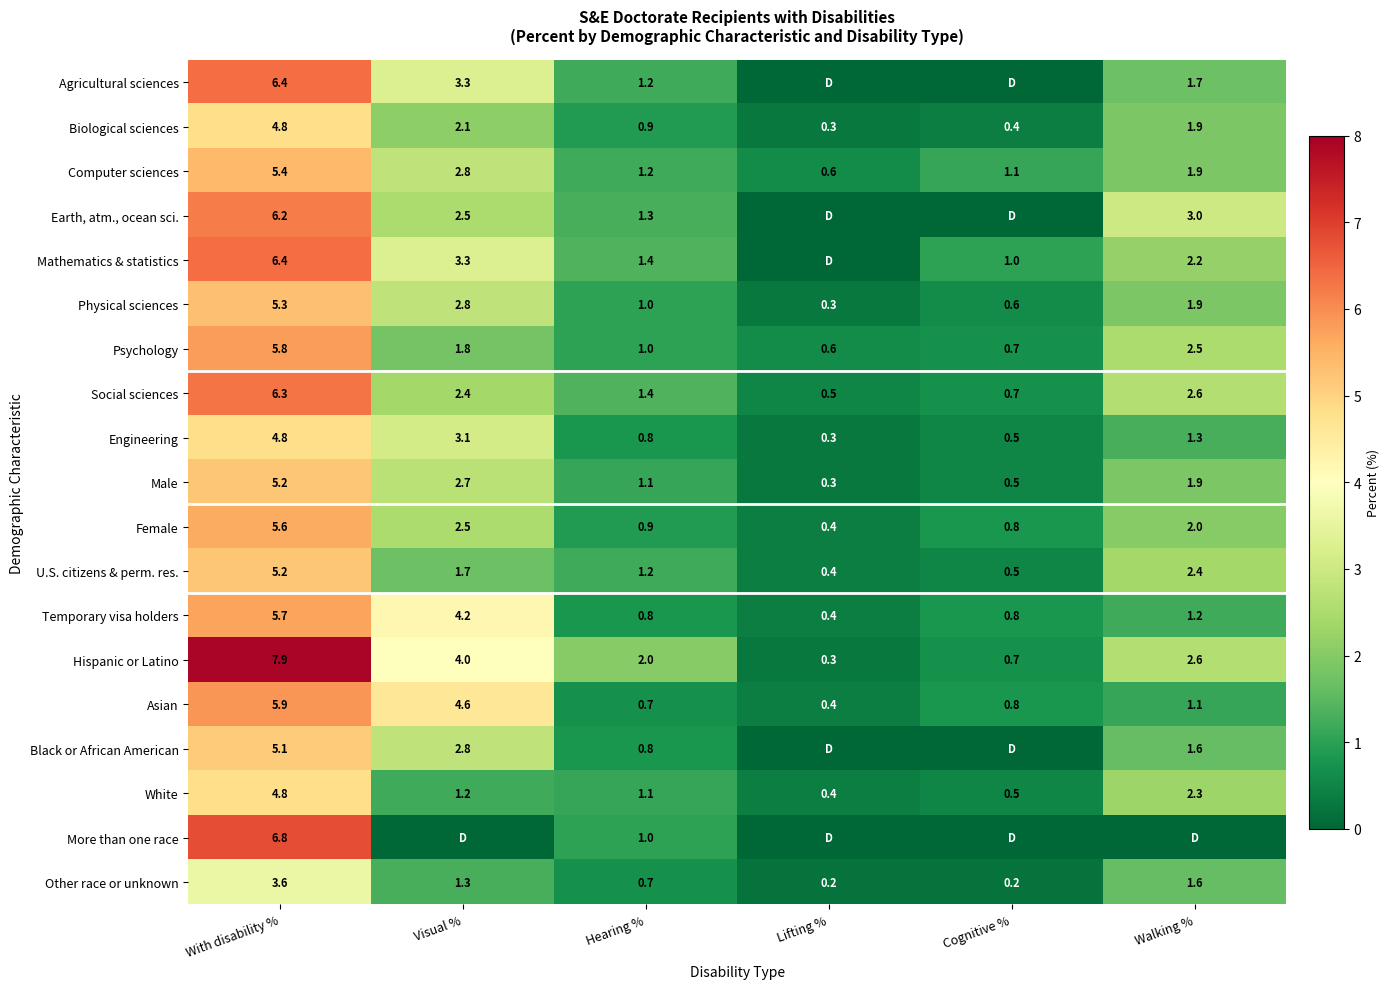

Is it true that Black or African American equals 1.6 at Walking %?

True